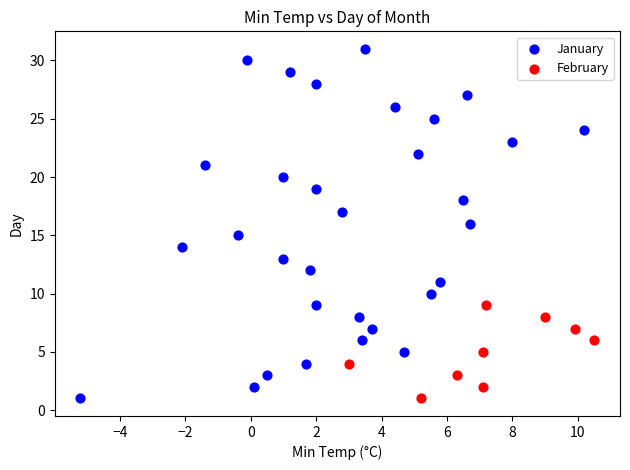

Which series reaches the maximum Y coordinate?

January